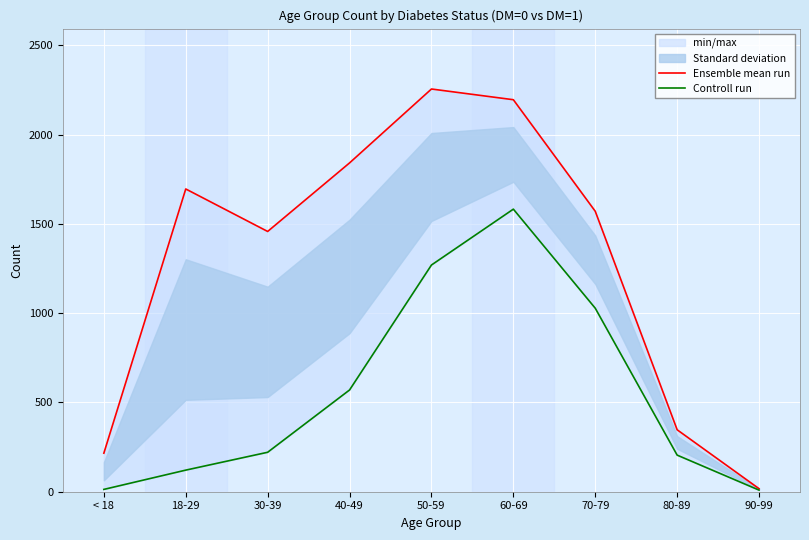

True or false: Controll run and Ensemble mean run cross at least once.

False